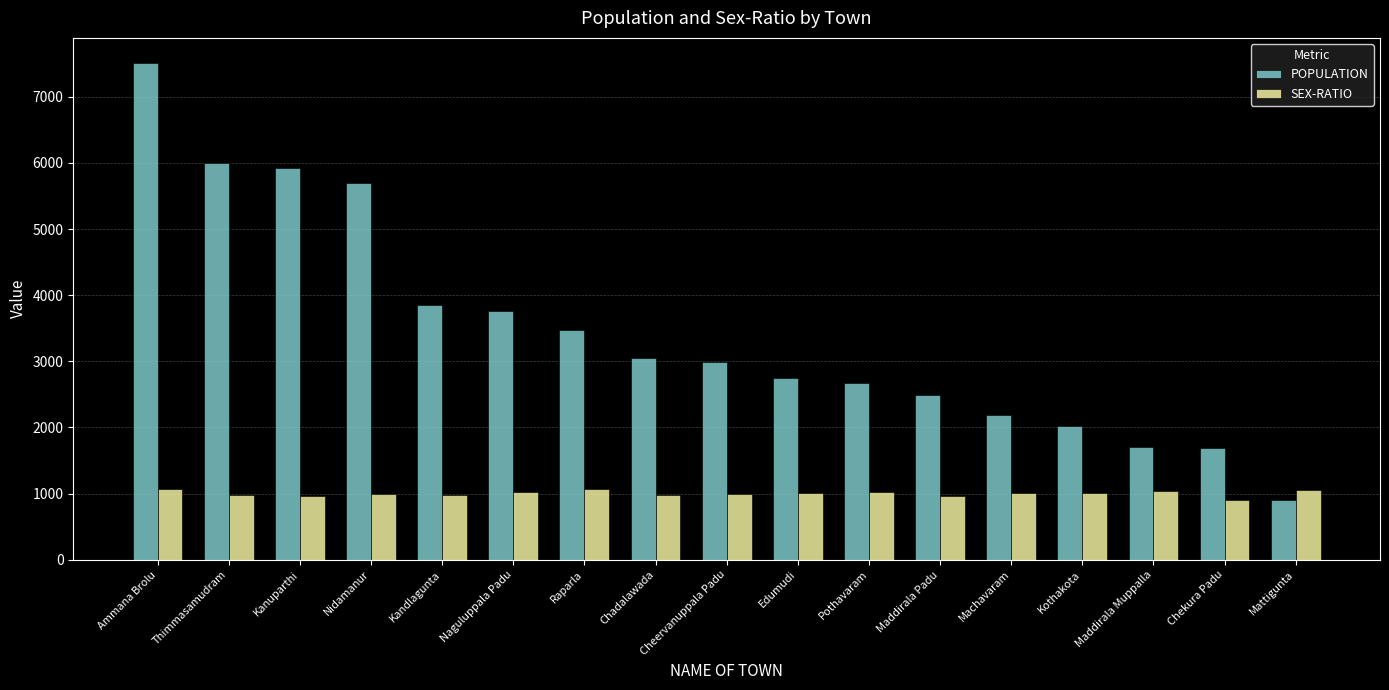

Which series changed the most between Machavaram and Mattigunta?

POPULATION